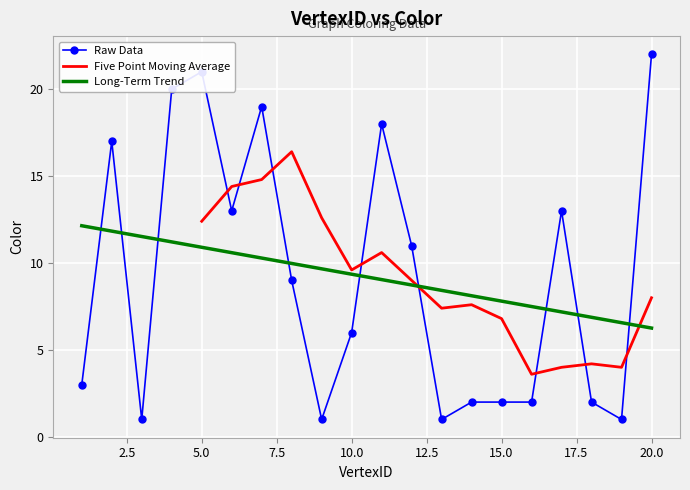

True or false: the data shows 11 at 12.

True